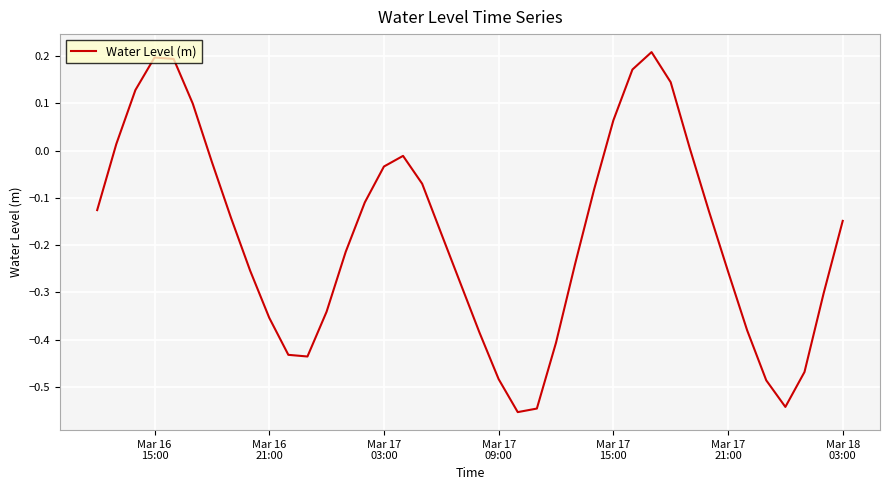

What is the difference between the maximum and minimum values?

0.8